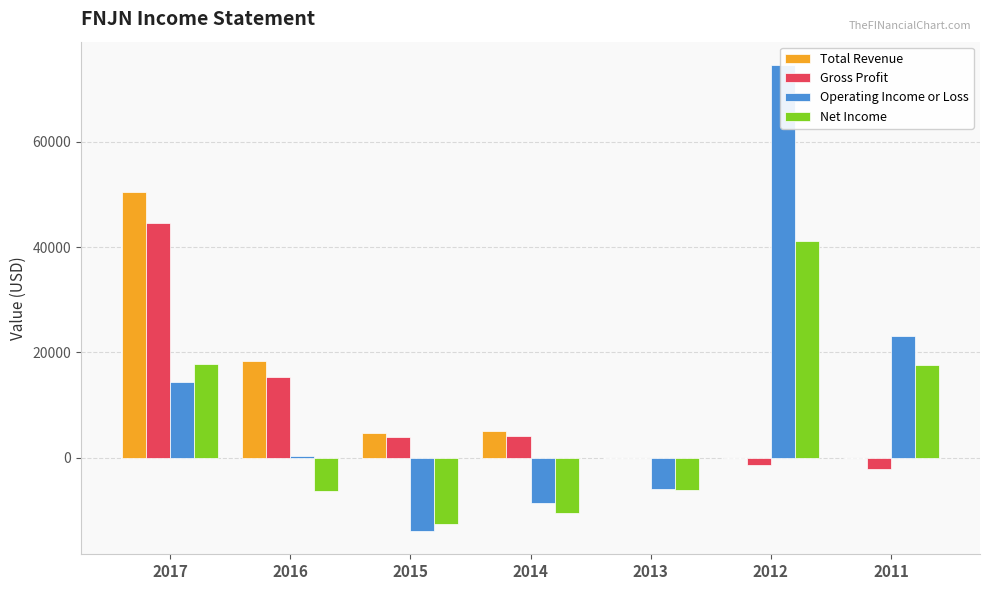

How many series are shown in this chart?

4